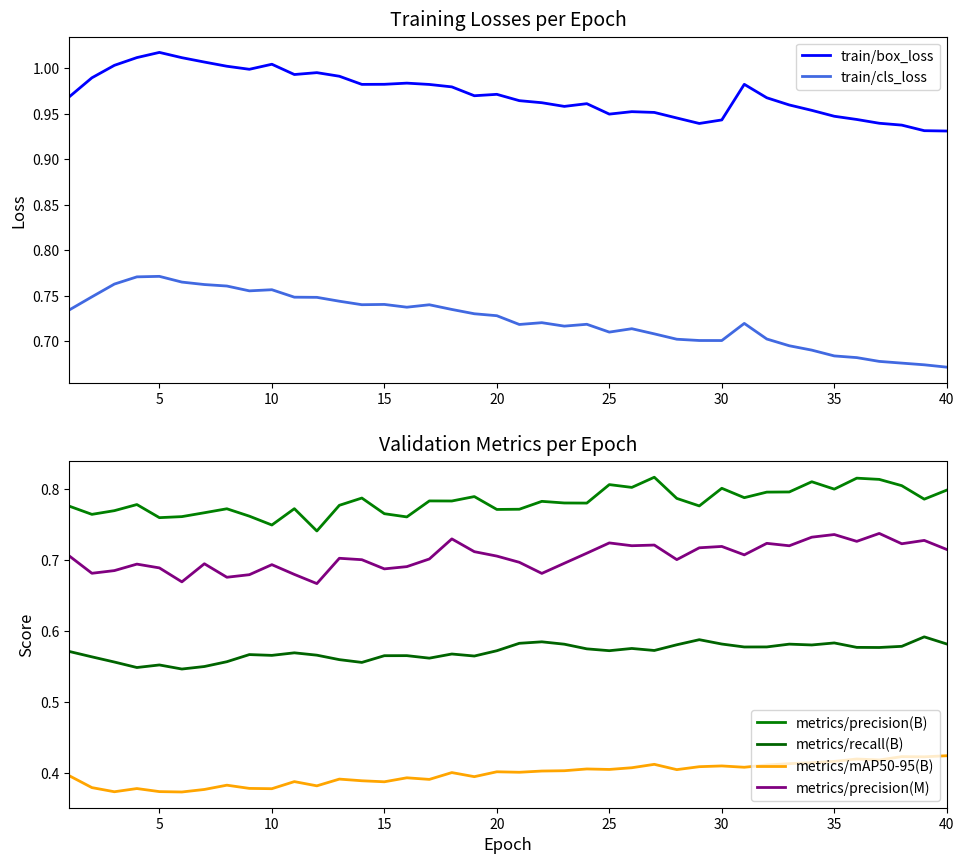

What are all the series names shown in the legend?

train/box_loss, train/cls_loss, metrics/precision(B), metrics/recall(B), metrics/mAP50-95(B), metrics/precision(M)